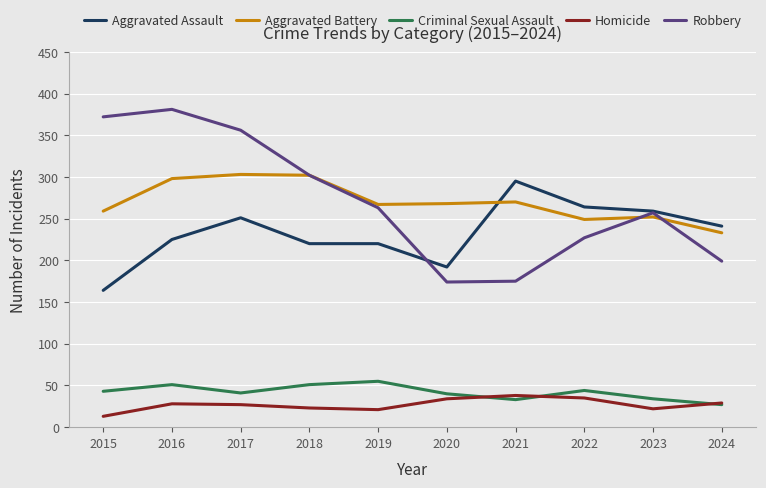

What are all the series names shown in the legend?

Aggravated Assault, Aggravated Battery, Criminal Sexual Assault, Homicide, Robbery